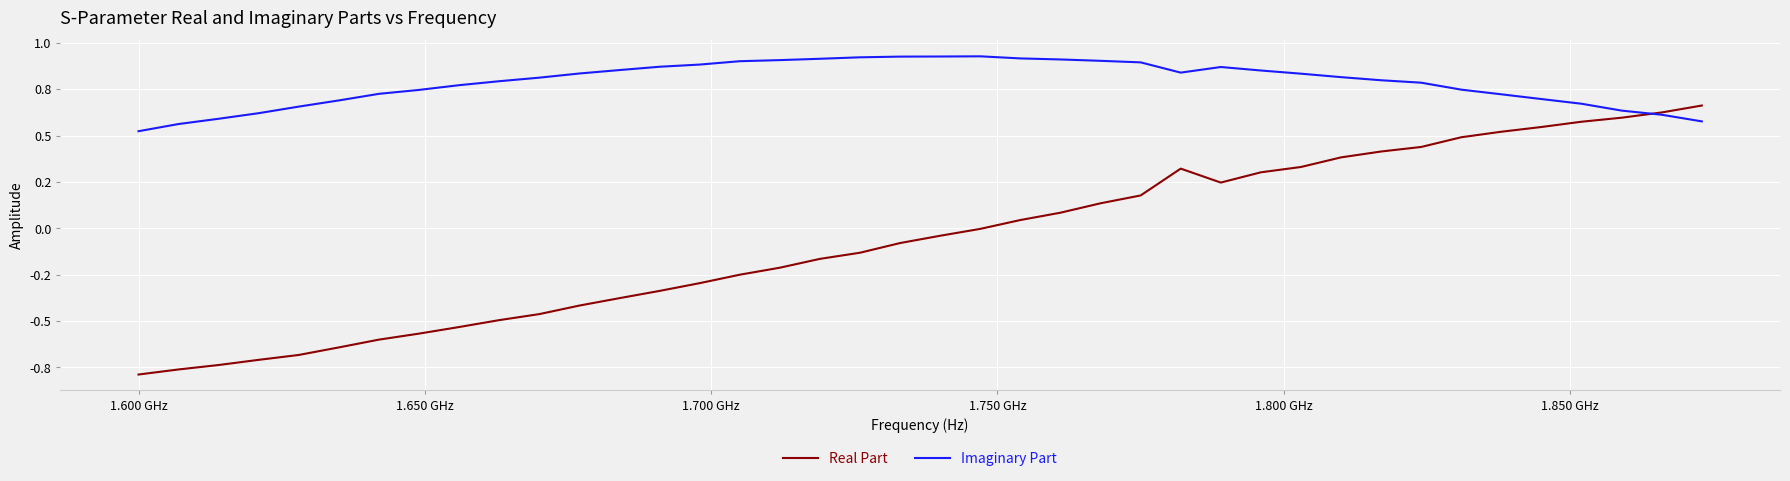

After their last crossing, which series has the higher values: Real Part or Imaginary Part?

Real Part